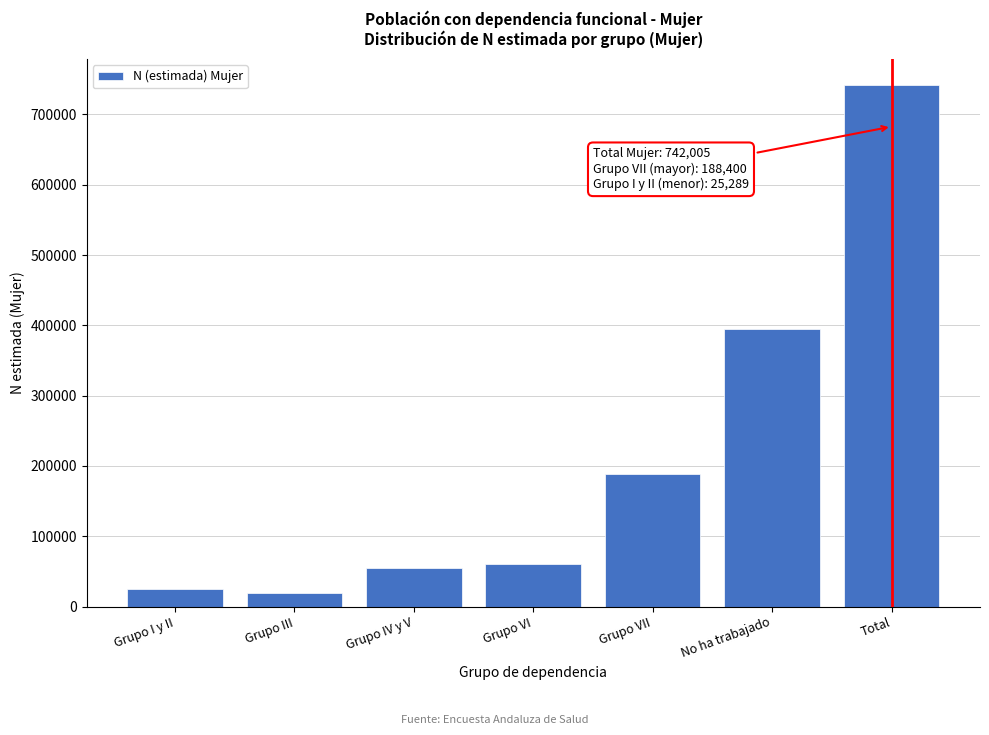

Reading left to right, list all the values displayed in this chart.

25289	18902	54615	60095	188400	394704	742005